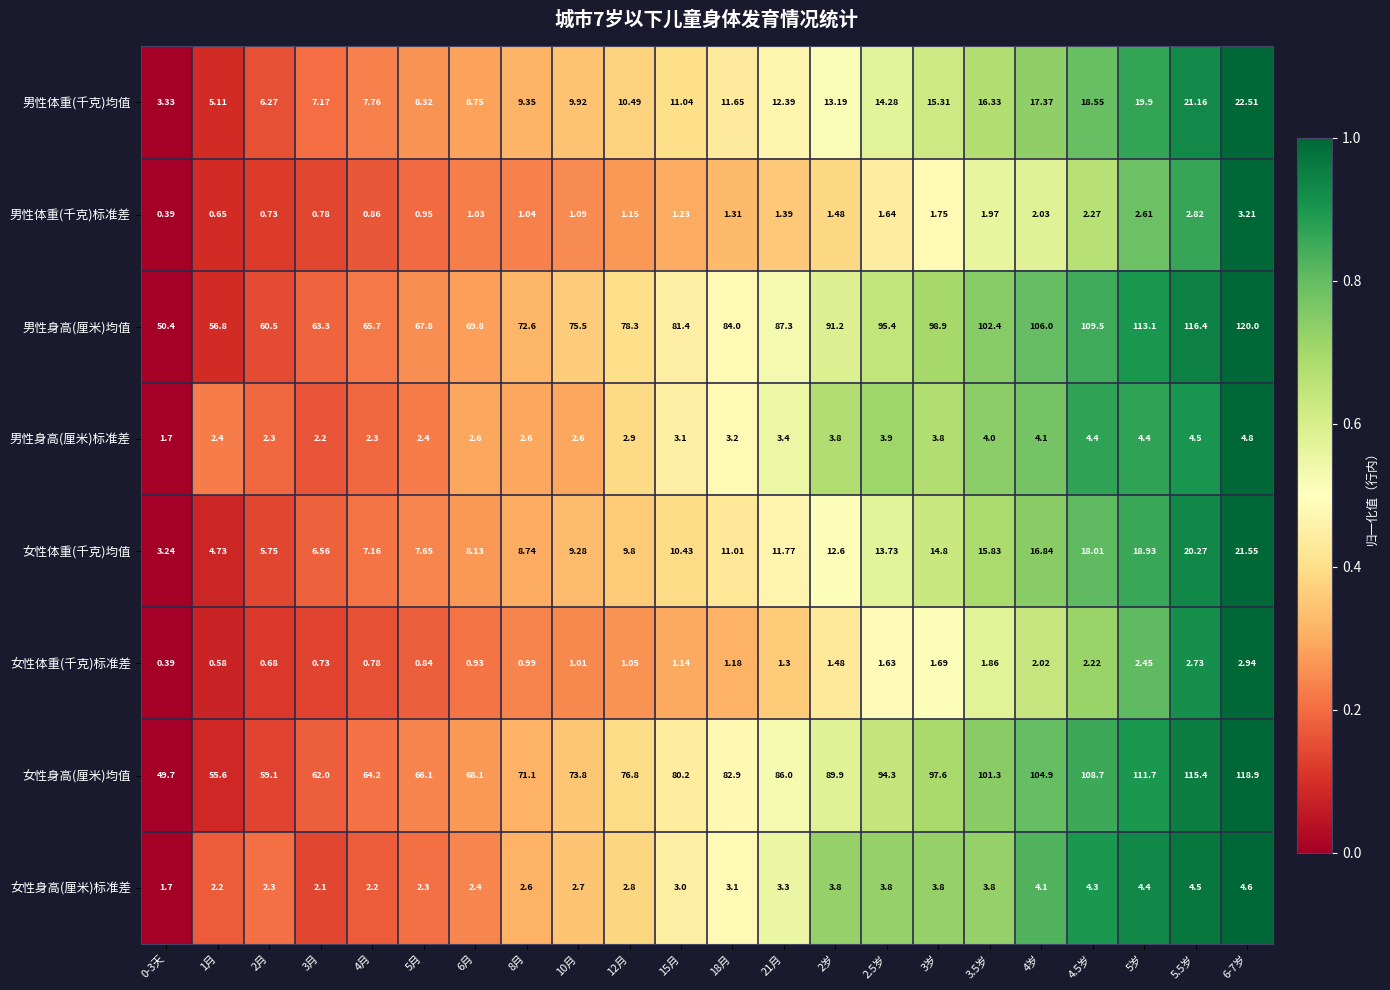

Between 5.5岁 and 6-7岁, which series saw the biggest shift?

男性身高(厘米)均值